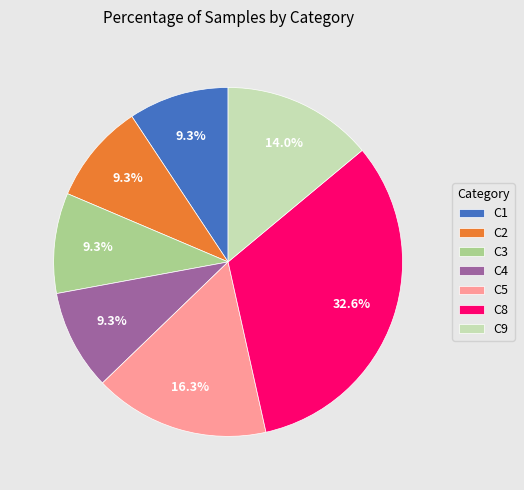

Does any single category account for the majority?

No